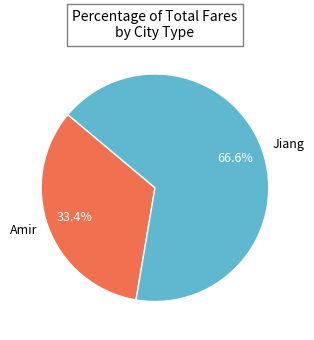

Rank the categories by value from highest to lowest.

Jiang, Amir